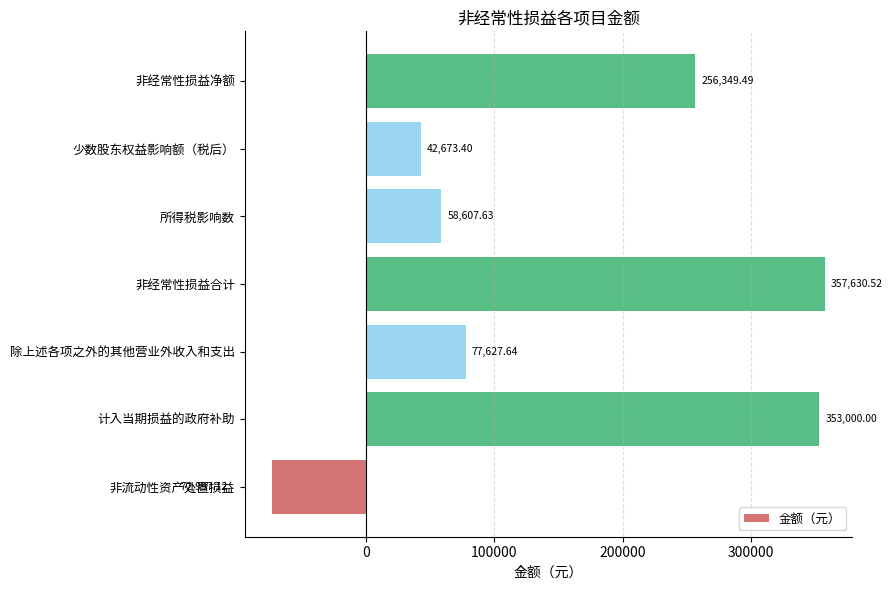

What is the sum of the values at 非流动性资产处置损益 and 非经常性损益合计?

284633.4